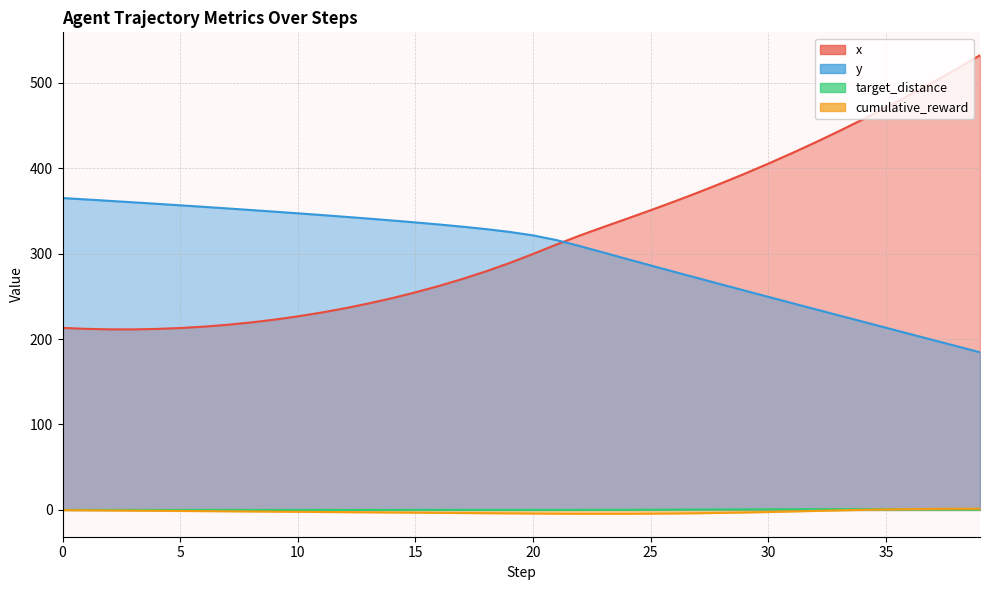

Does the chart display data point markers on the line(s)?

No